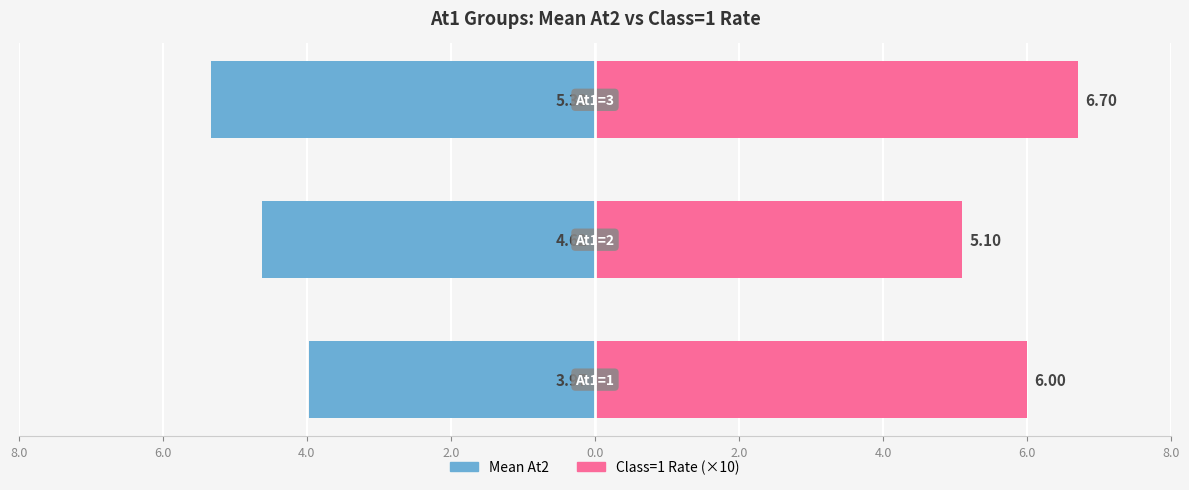

What is the label of the 2nd bar from the right?

6.0